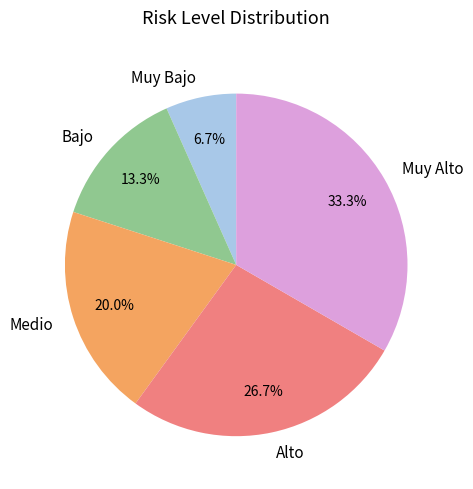

Which has a higher value, Muy Alto or Muy Bajo?

Muy Alto